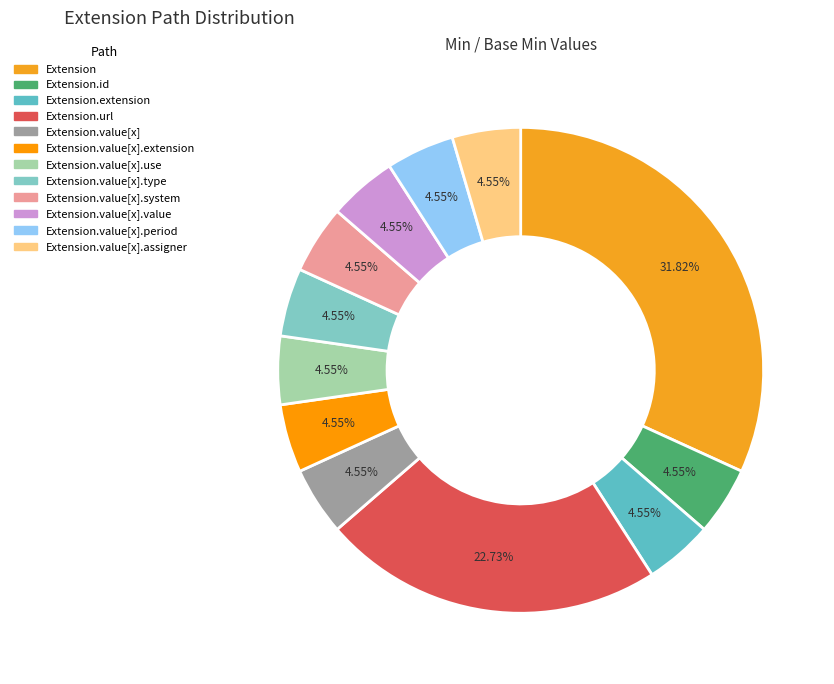

How many slices are in this pie chart?

12